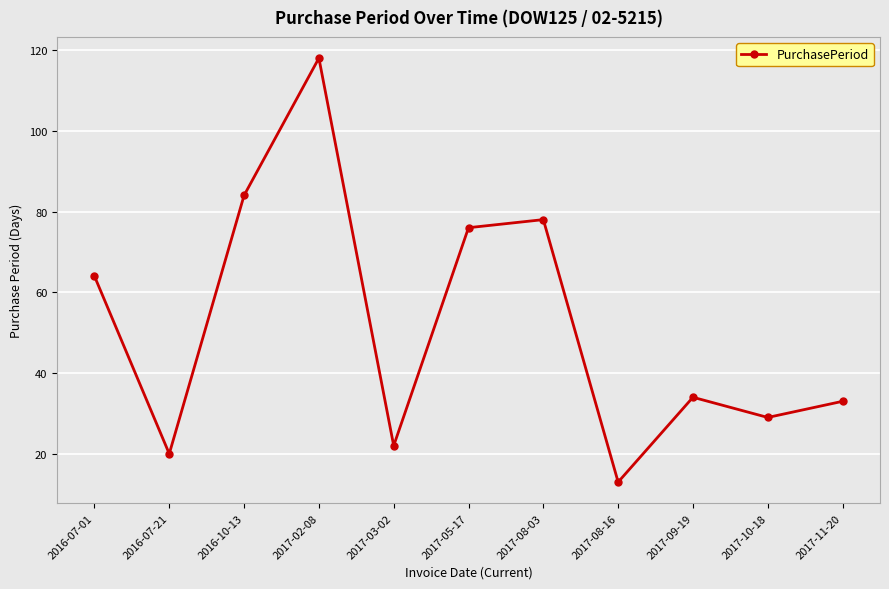

Read the value at 2017-05-17, to the nearest 50.

100